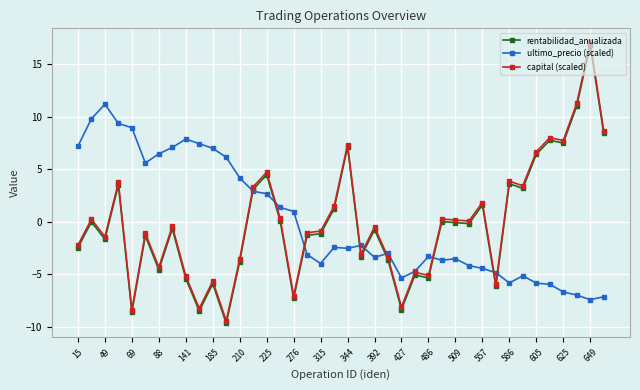

Which series has the widest spread of values?

capital (scaled)